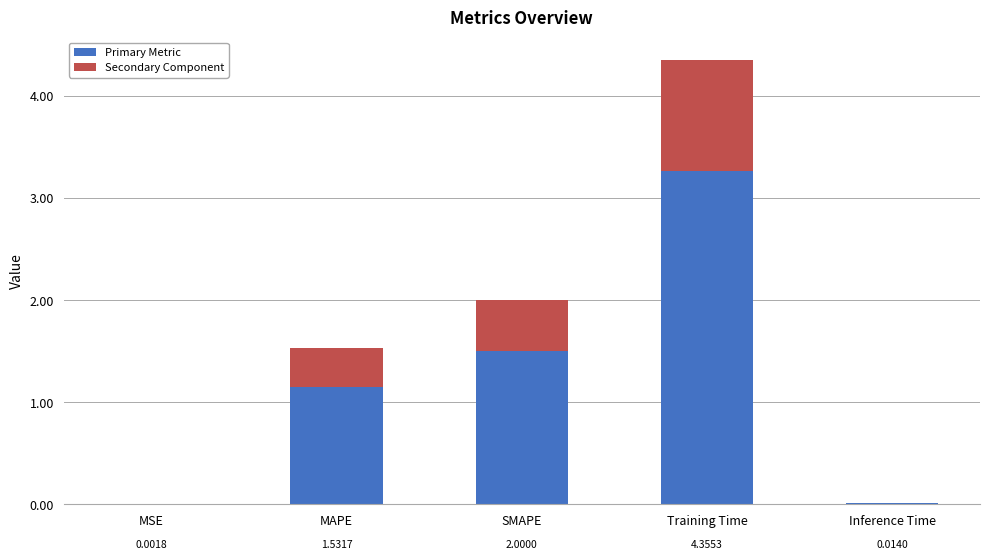

Where is Primary Metric nearest to the value 1?

MAPE